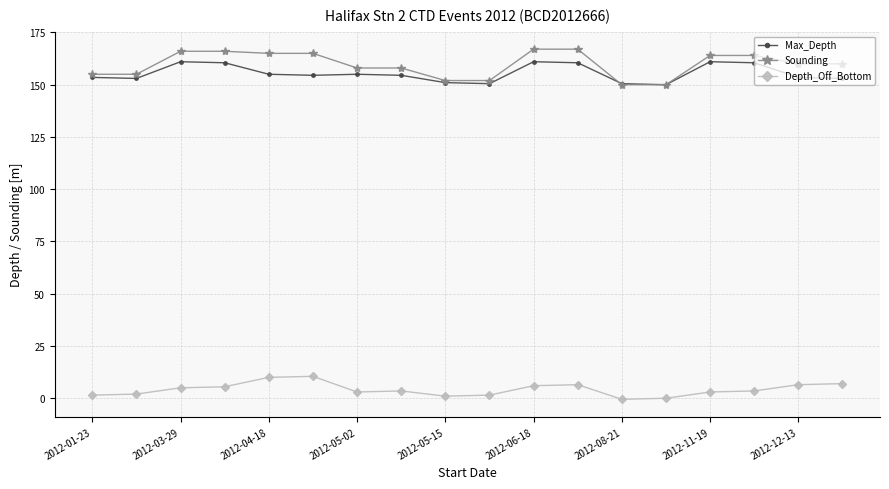

True or false: Depth_Off_Bottom and Max_Depth cross at least once.

False